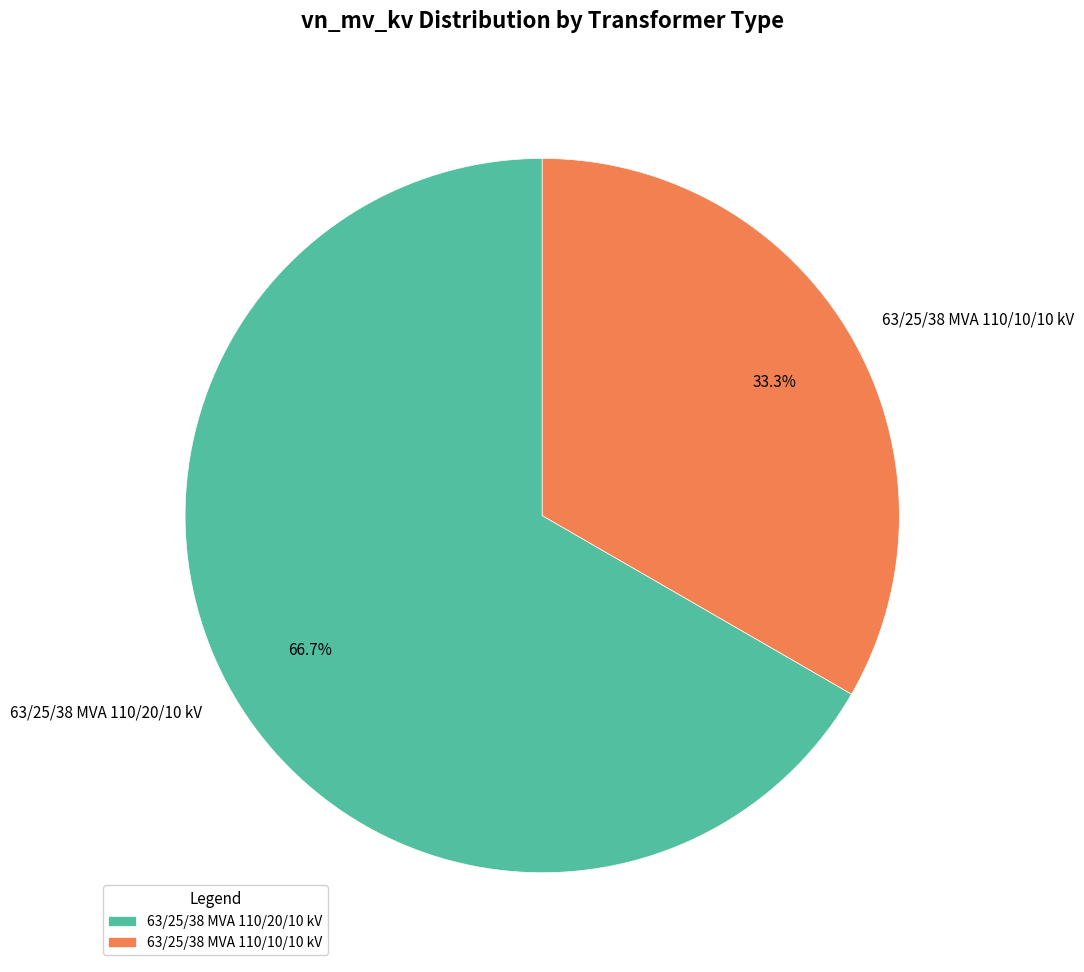

To the nearest percent, what is the difference between the 63/25/38 MVA 110/10/10 kV and 63/25/38 MVA 110/20/10 kV slice percentages?

33%